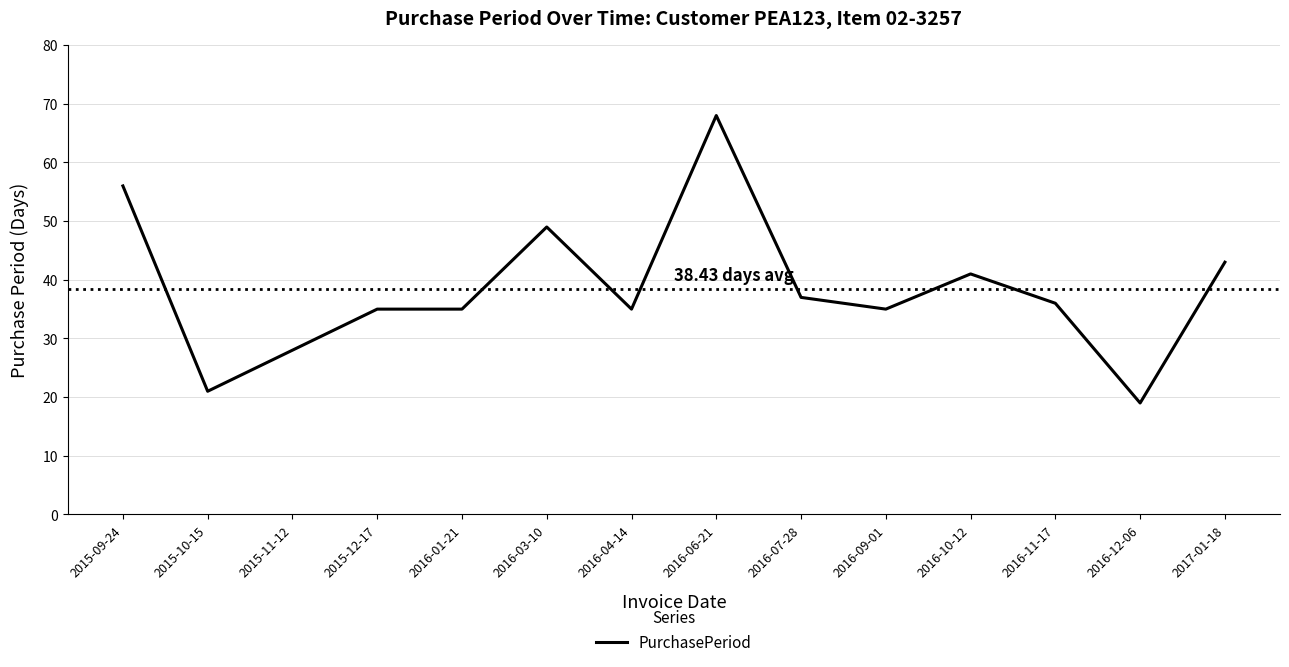

Which label corresponds to the smallest value in the chart?

2016-12-06